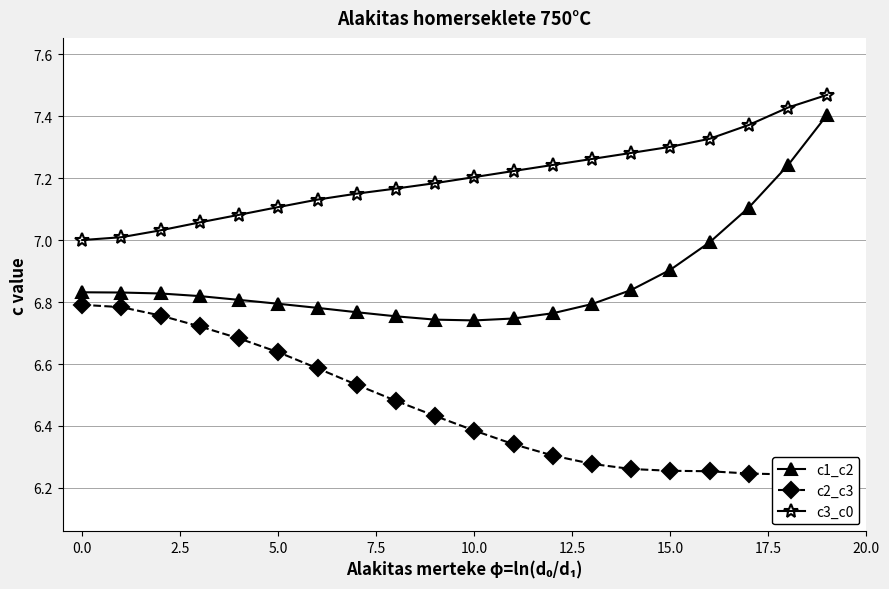

What are all the series names shown in the legend?

c1_c2, c2_c3, c3_c0